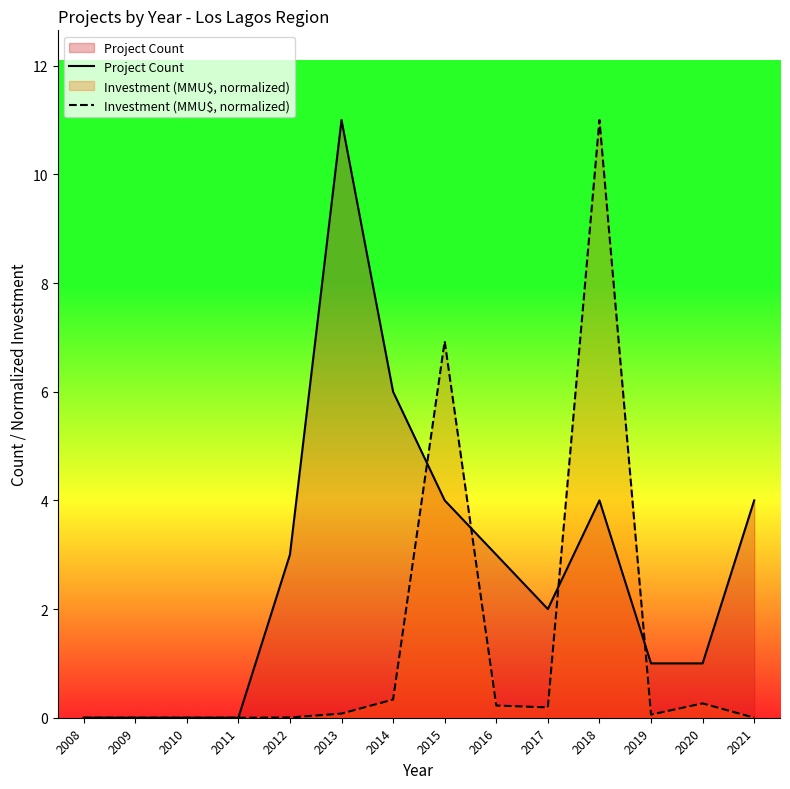

Where do Project Count and Investment (MMU$, normalized) first cross each other?

2014 and 2015